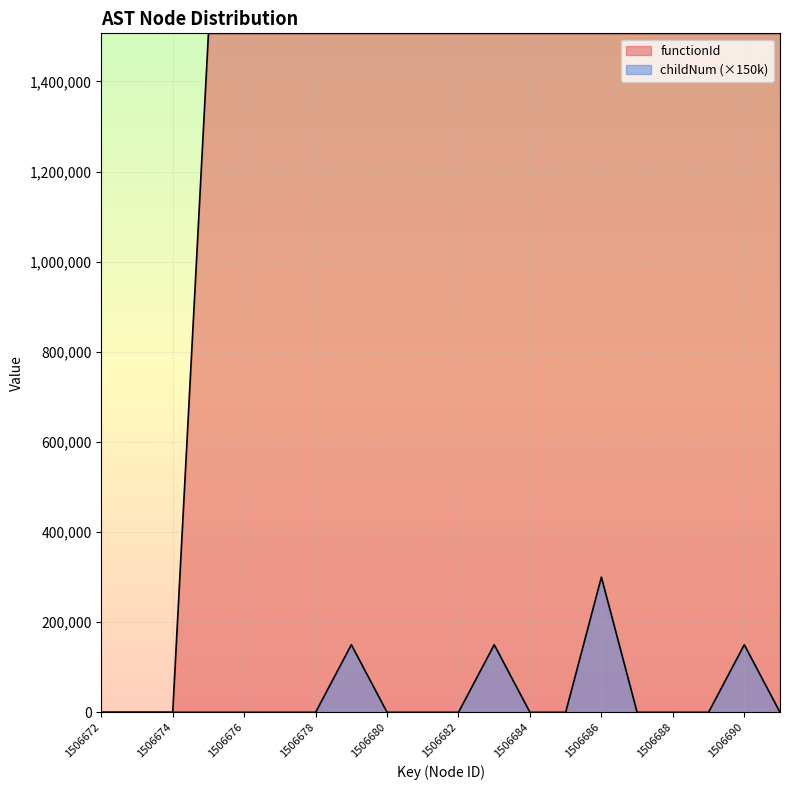

True or false: functionId and childNum cross at least once.

False